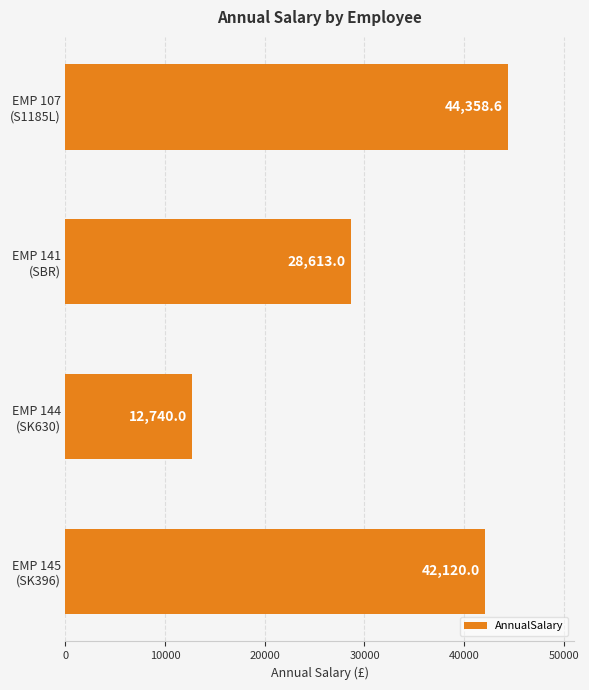

What is the difference between the maximum and second lowest values?

15745.6